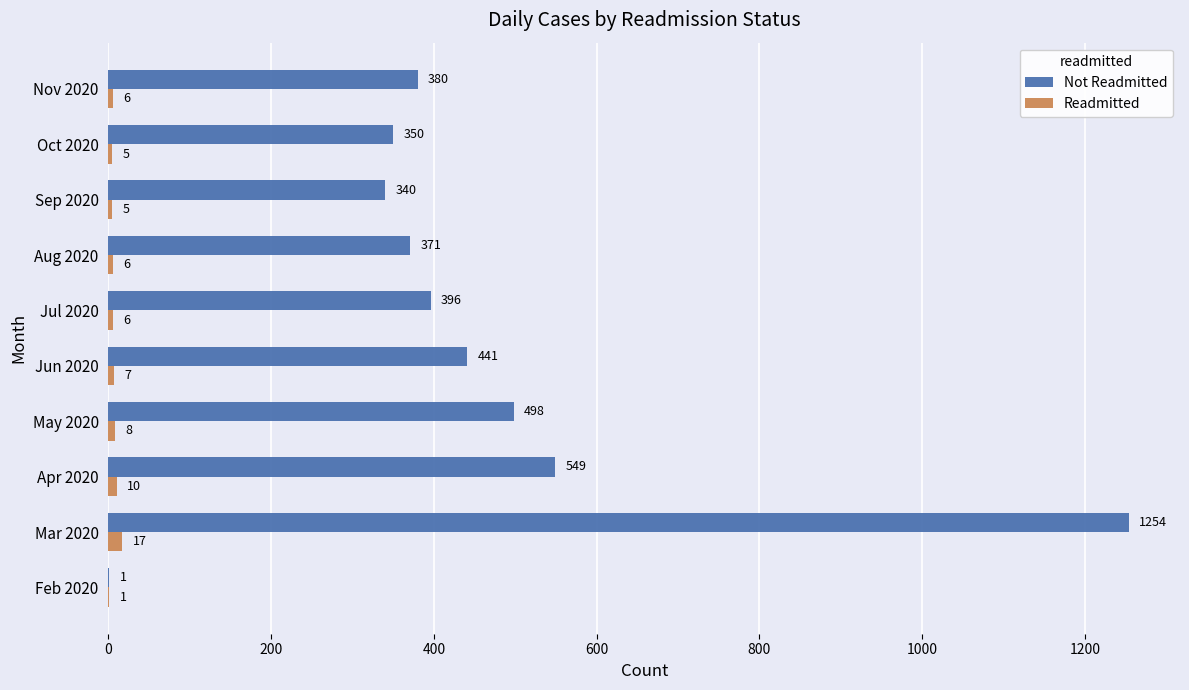

At which category is the sum across all series the highest?

Mar 2020